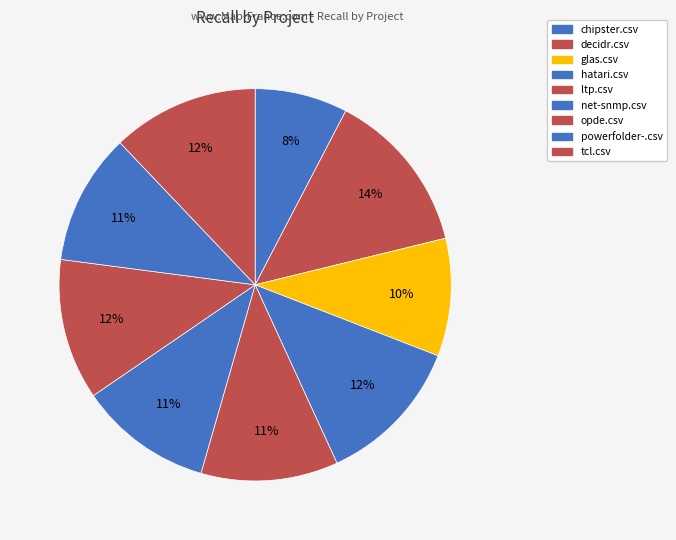

How many slices are in this pie chart?

9